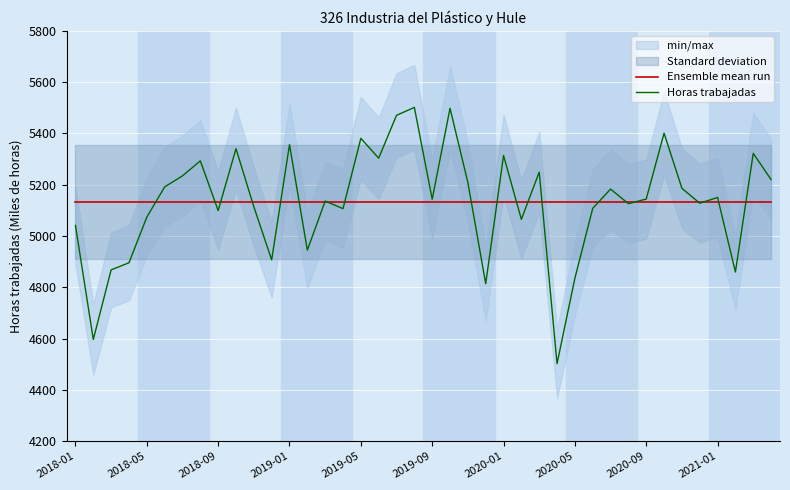

List the series in order of their peak value, lowest first.

Ensemble mean run, Horas trabajadas